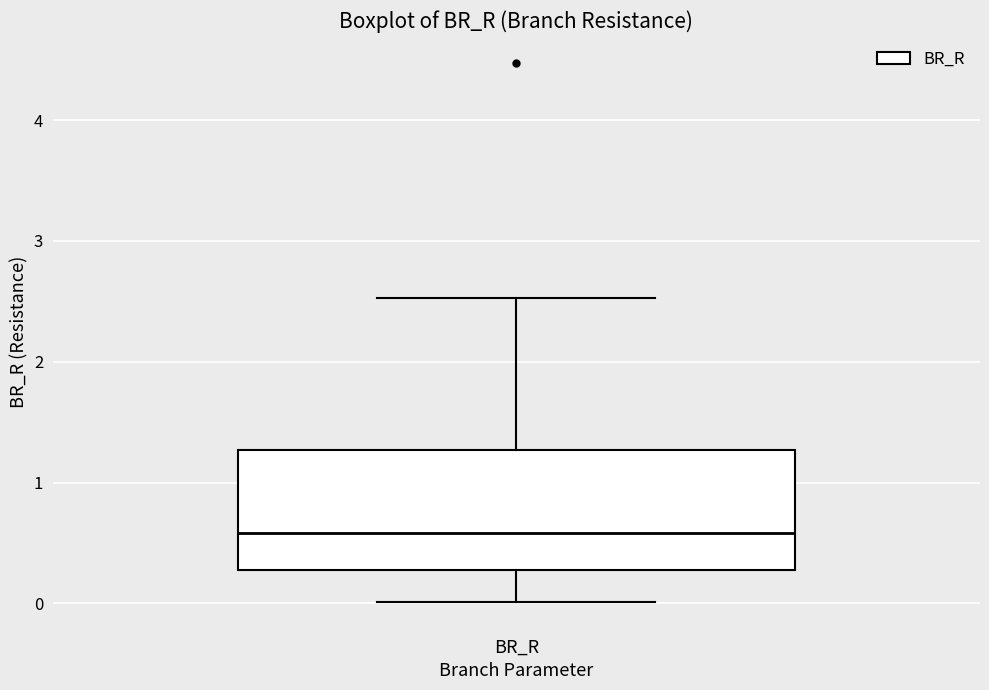

Transcribe this box plot: give where the median line is, the range the box spans, and where the two whiskers end, as read against the y-axis. The values are not printed on the chart, so give them approximately, as read against the axis.

median 0.6, box 0.3 to 1.3, whiskers 0.0 to 2.5